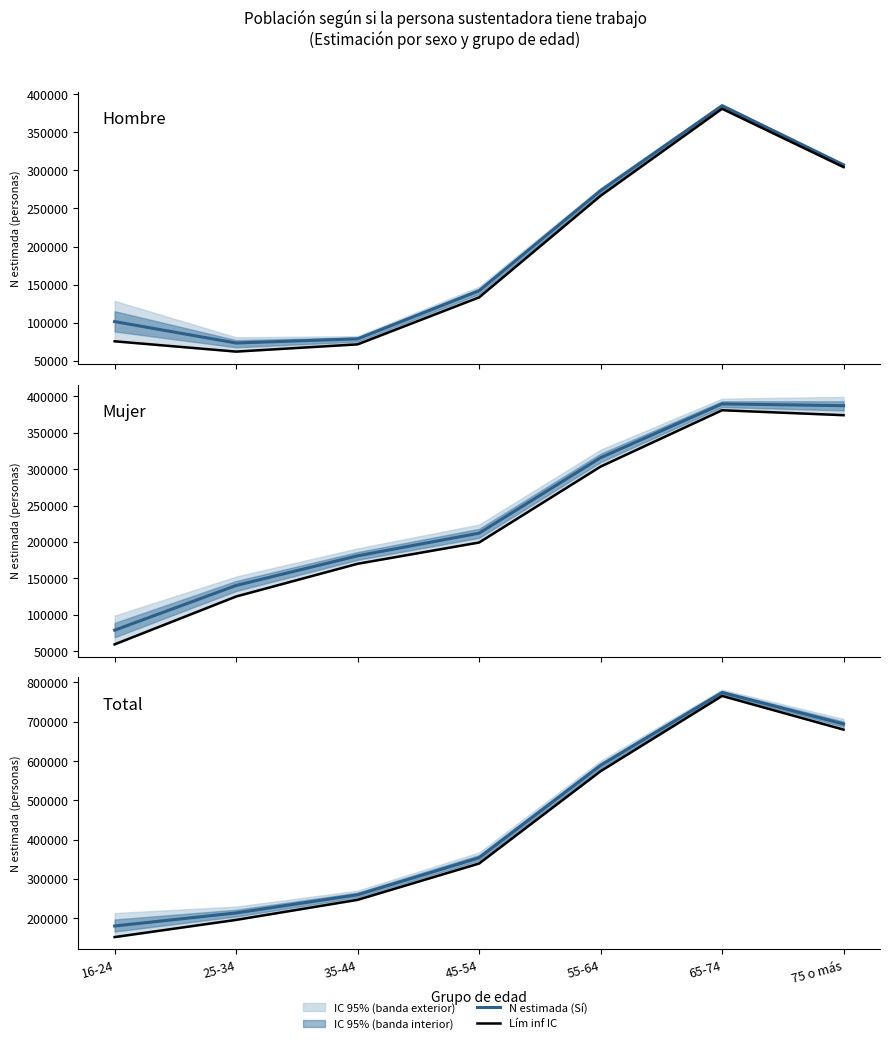

How many lines are shown in the chart?

2